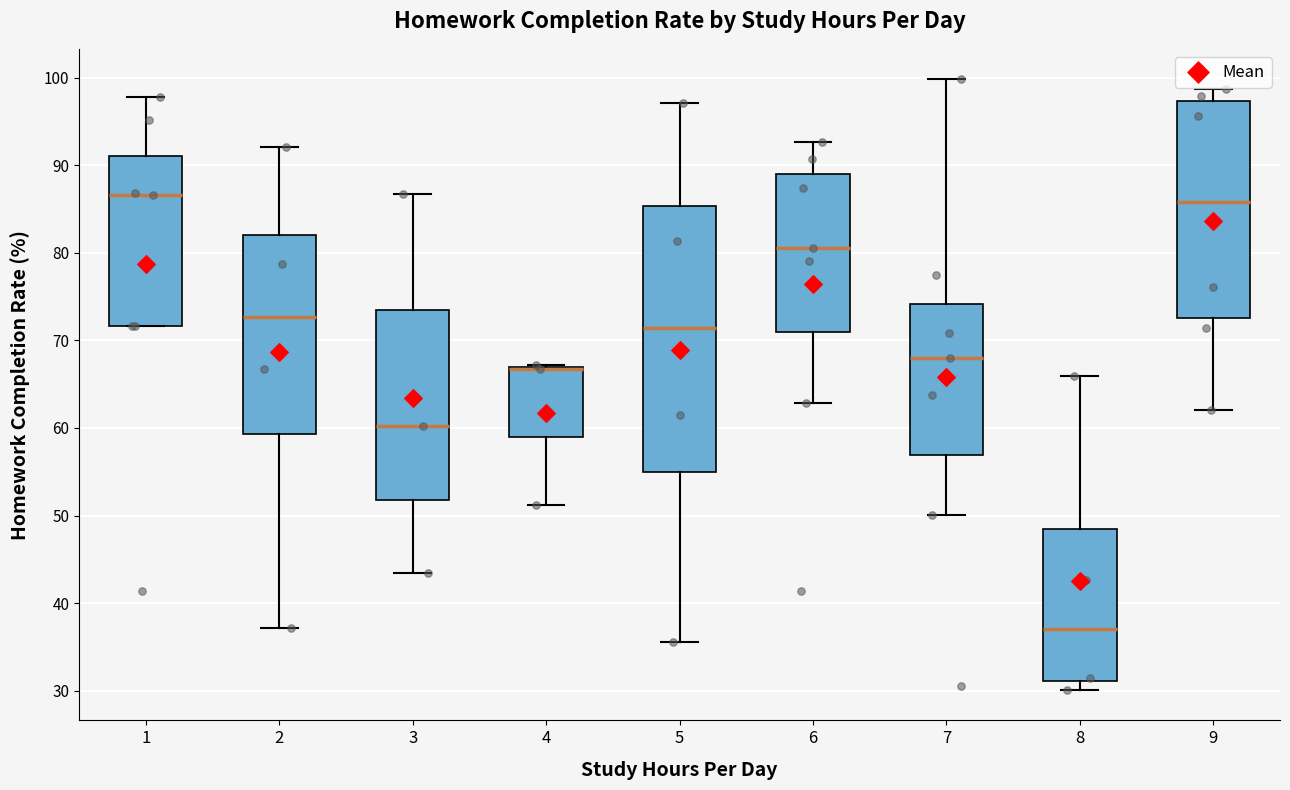

Reading left to right, transcribe this box plot: for each box, give where its median line is, the range the box spans, and where its two whiskers end, as read against the y-axis. The values are not printed on the chart, so give them approximately, as read against the axis.

1: median 87, box 72 to 91, whiskers 72 to 98
2: median 73, box 59 to 82, whiskers 37 to 92
3: median 60, box 52 to 73, whiskers 43 to 87
4: median 67 (drawn on the box's upper edge), box 59 to 67, whiskers 51 to 67
5: median 71, box 55 to 85, whiskers 36 to 97
6: median 81, box 71 to 89, whiskers 63 to 93
7: median 68, box 57 to 74, whiskers 50 to 100
8: median 37, box 31 to 48, whiskers 30 to 66
9: median 86, box 73 to 97, whiskers 62 to 99